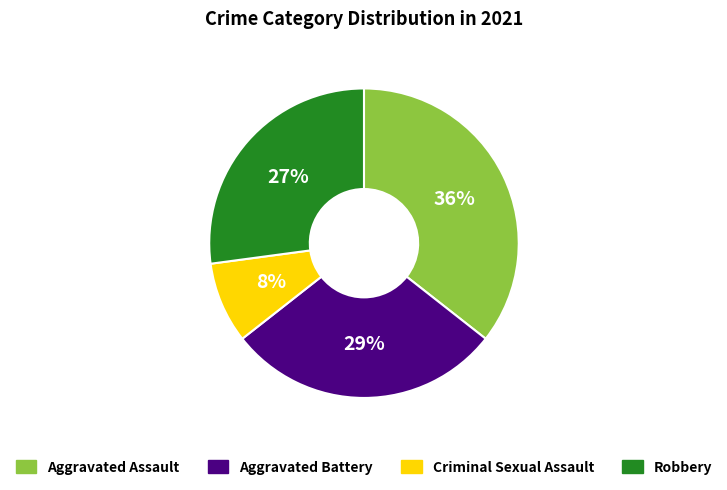

Is it true that Criminal Sexual Assault is 1% of the pie?

False